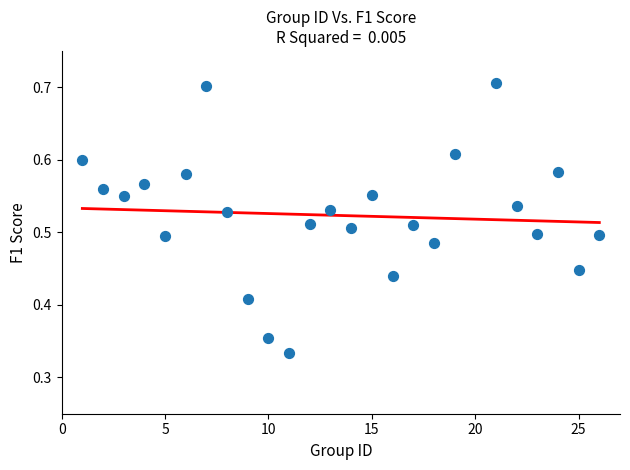

How many points are shown in the scatter plot?

25